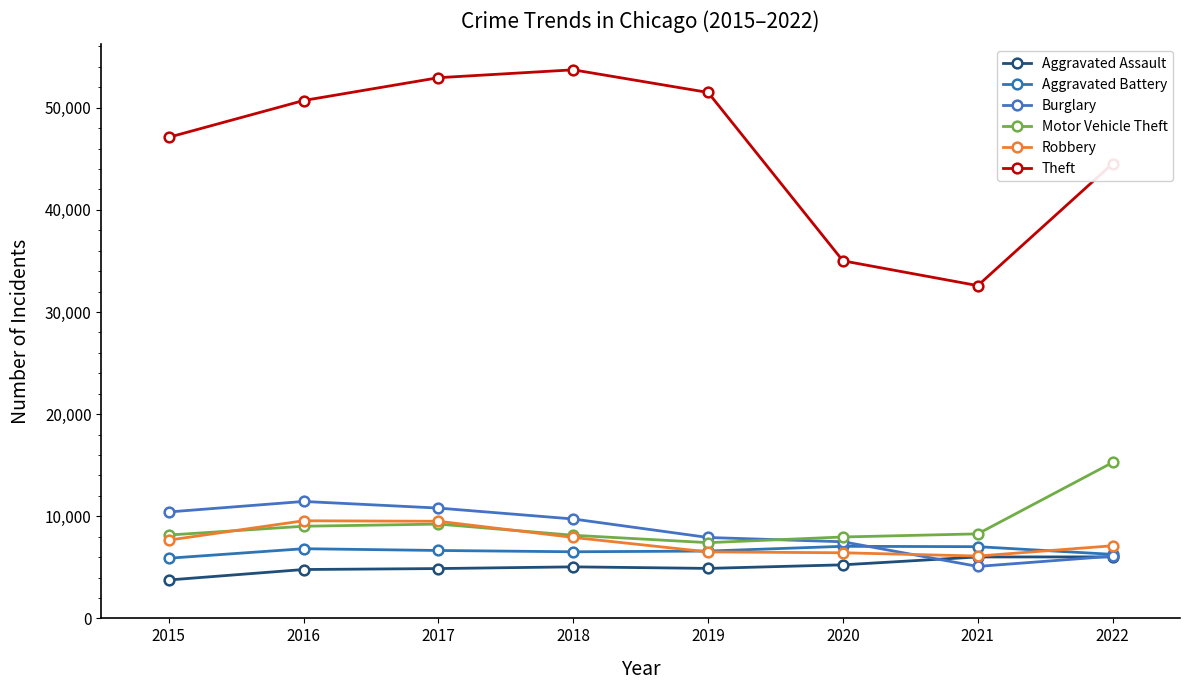

Between 2017 and 2015, which is larger?

2017